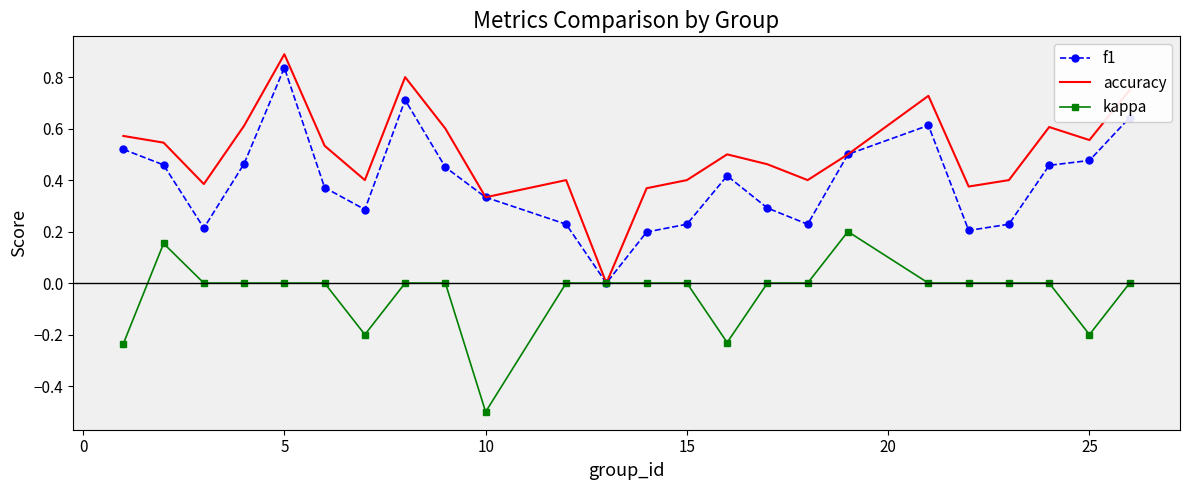

What is the minimum value for kappa?

-0.5